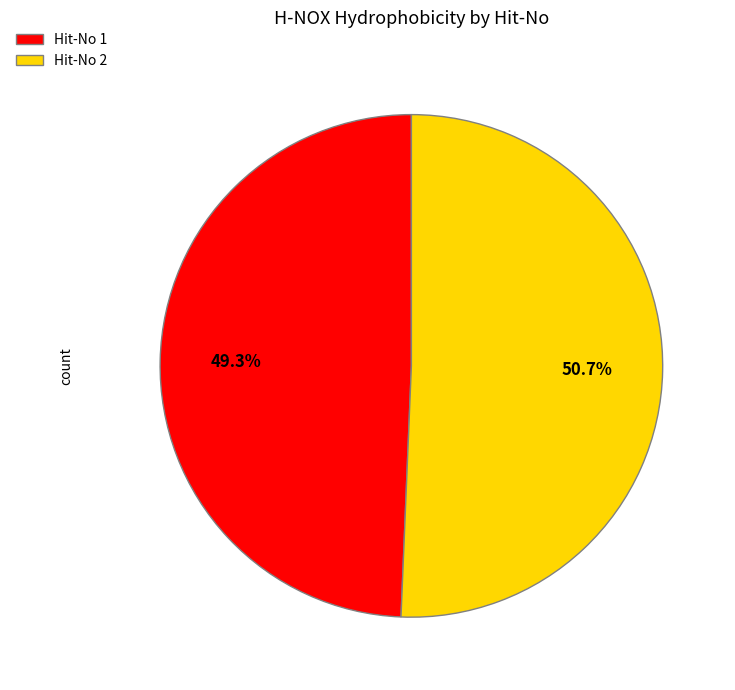

Which slice is the smallest?

Hit-No 1